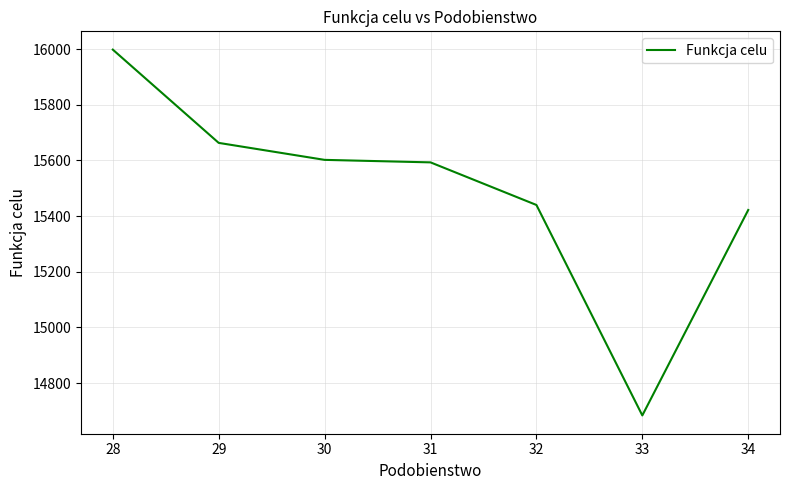

What is the minimum value shown in the chart?

14684